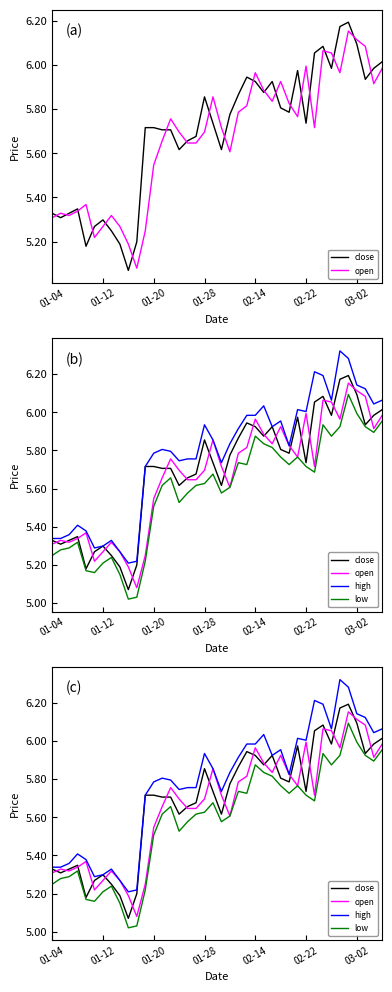

How many distinct data groups are displayed?

4